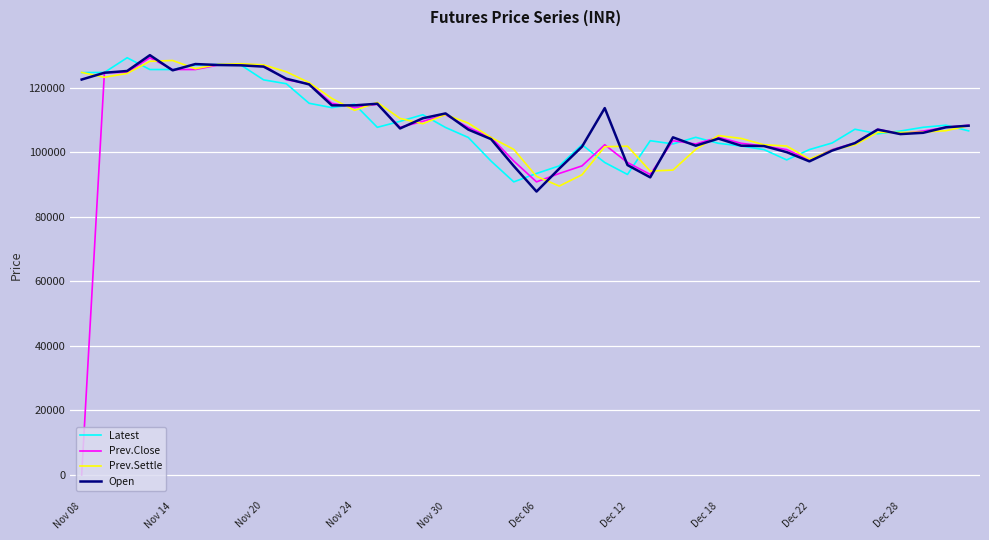

Which series has the widest spread of values?

Prev.Close